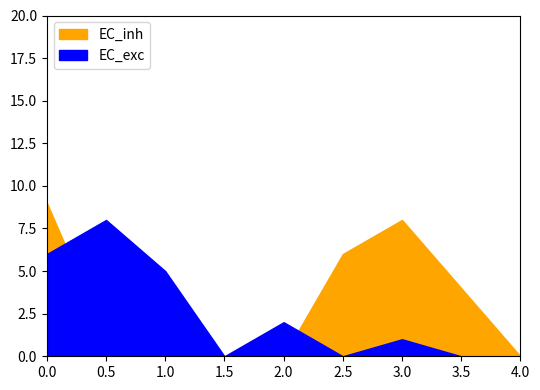

What is the value of the EC_inh point at the 6th from the left?

6